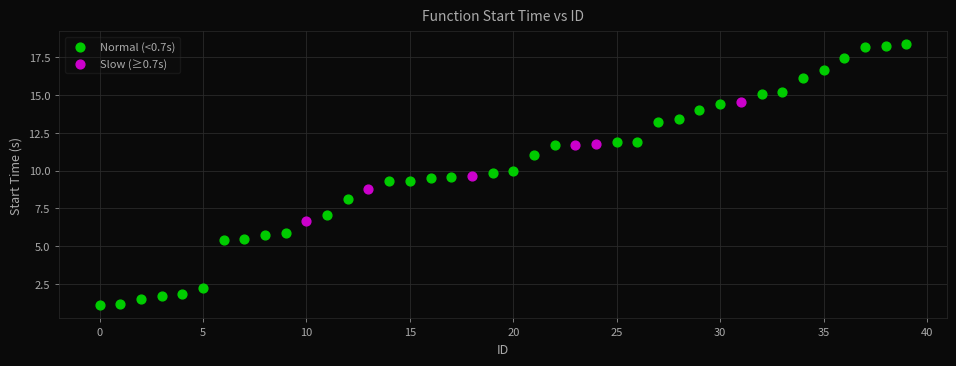

Which series contains the highest Y value?

Normal (<0.7s)